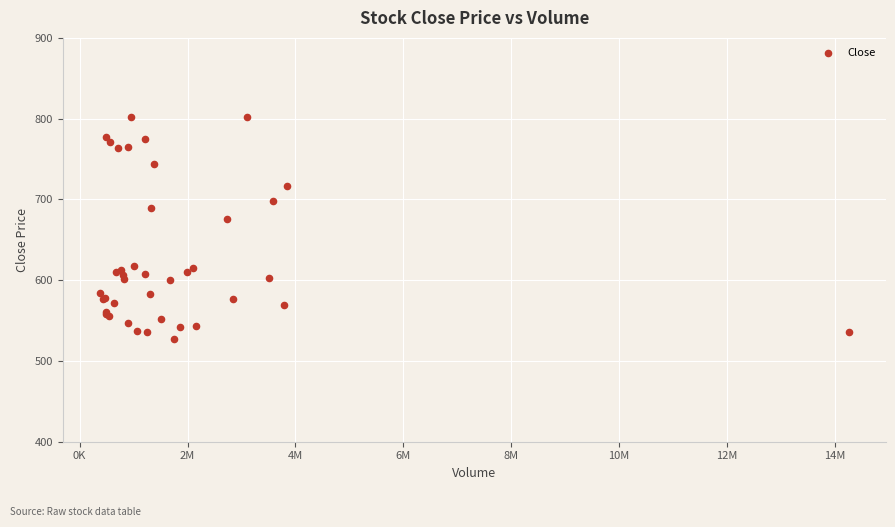

What Y value in the scatter plot is closest to 665?

675.2